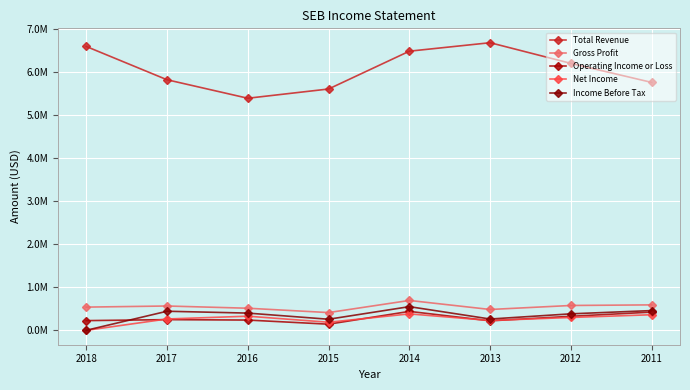

Which has a higher value, 2013 or 2014?

2013